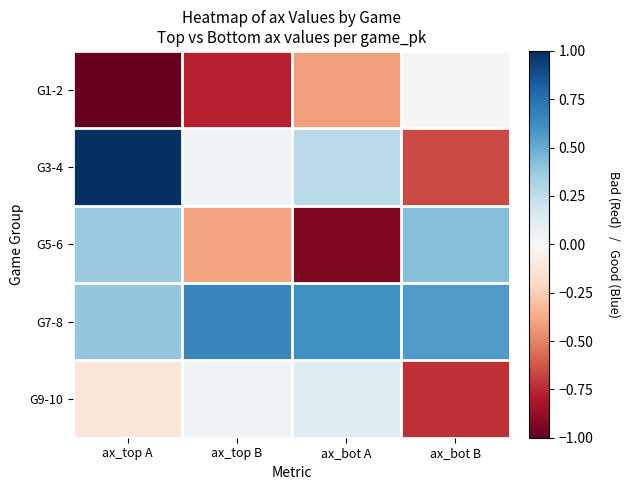

Reading right to left, extract all data points from this chart.

G1-2: ax_bot B=0.0	ax_bot A=-0.4	ax_top B=-0.8	ax_top A=-1.0
G3-4: ax_bot B=-0.7	ax_bot A=0.3	ax_top B=0.0	ax_top A=1.0
G5-6: ax_bot B=0.4	ax_bot A=-0.9	ax_top B=-0.4	ax_top A=0.4
G7-8: ax_bot B=0.6	ax_bot A=0.6	ax_top B=0.7	ax_top A=0.4
G9-10: ax_bot B=-0.7	ax_bot A=0.1	ax_top B=0.0	ax_top A=-0.1